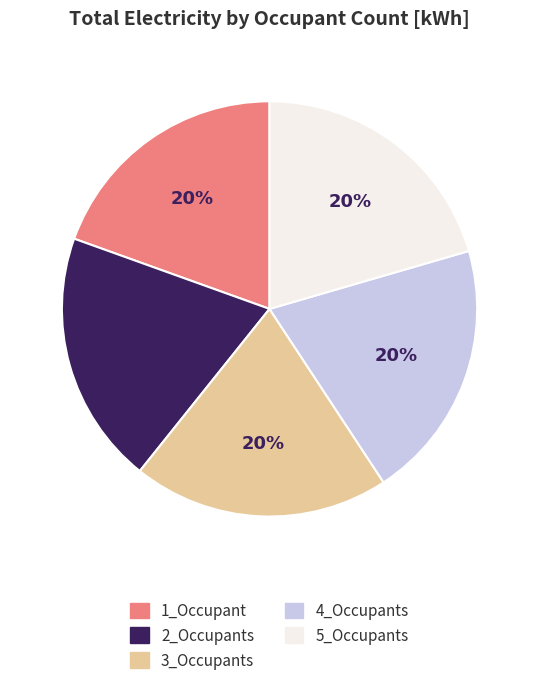

What percentage is the 2_Occupants slice, to the nearest percent?

20%